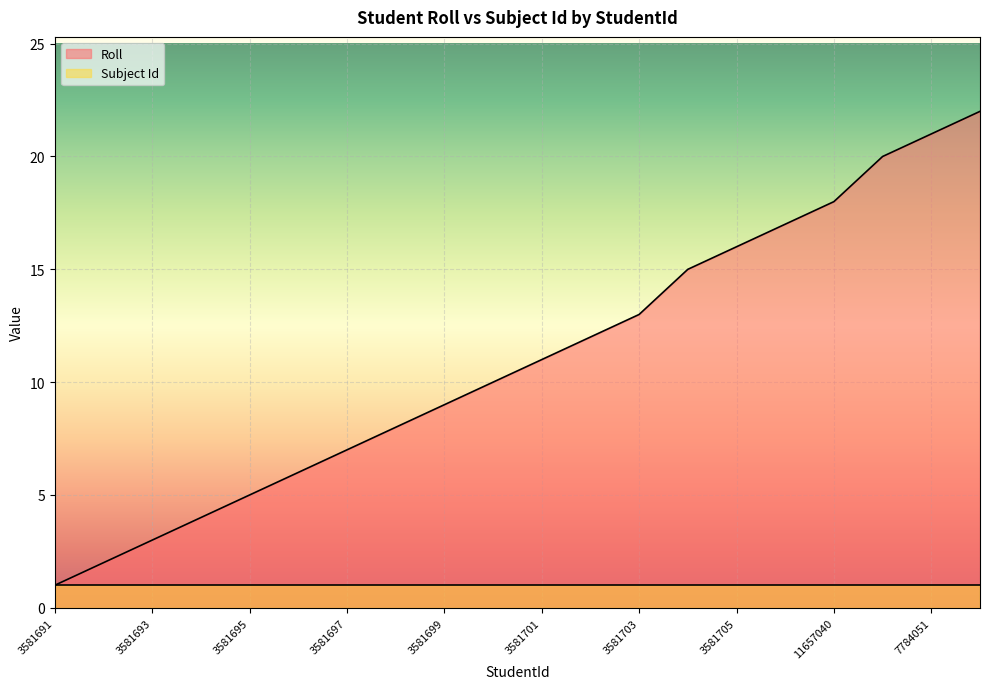

What is the minimum value shown in the chart?

1